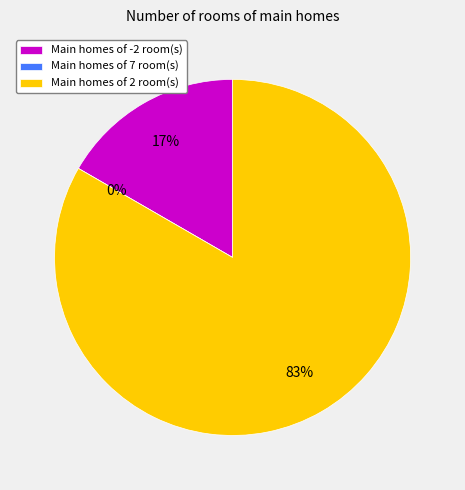

True or false: 2 accounts for 70% of the total.

False